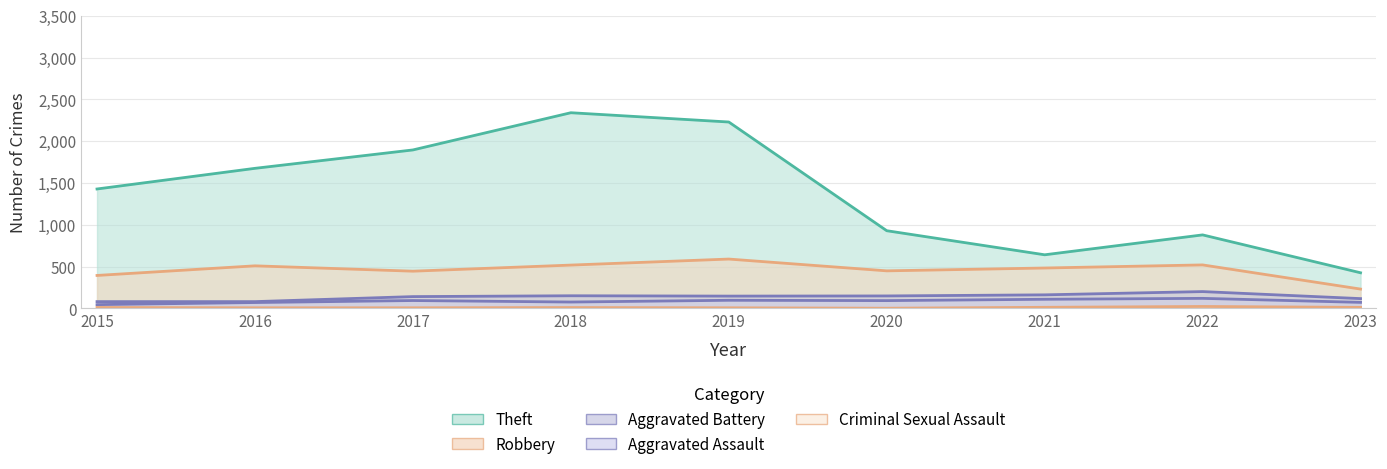

What are all the series names shown in the legend?

Theft, Robbery, Aggravated Battery, Aggravated Assault, Criminal Sexual Assault